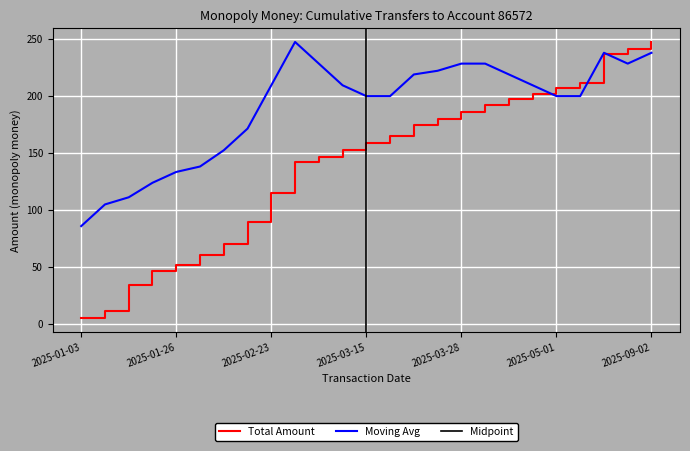

Reading right to left, extract all data points from this chart.

2025-09-02=238.0	2025-08-03=228.5	2025-06-04=238.0	2025-05-04=199.9	2025-05-01=199.9	2025-04-19=209.4	2025-04-18=219.0	2025-03-30=228.5	2025-03-28=228.5	2025-03-26=222.2	2025-03-18=219.0	2025-03-16=199.9	2025-03-15=199.9	2025-03-14=209.4	2025-03-01=228.5	2025-02-28=247.5	2025-02-23=209.4	2025-02-22=171.4	2025-02-03=152.3	2025-01-31=138.0	2025-01-26=133.3	2025-01-25=123.8	2025-01-24=111.0	2025-01-21=104.7	2025-01-03=85.7